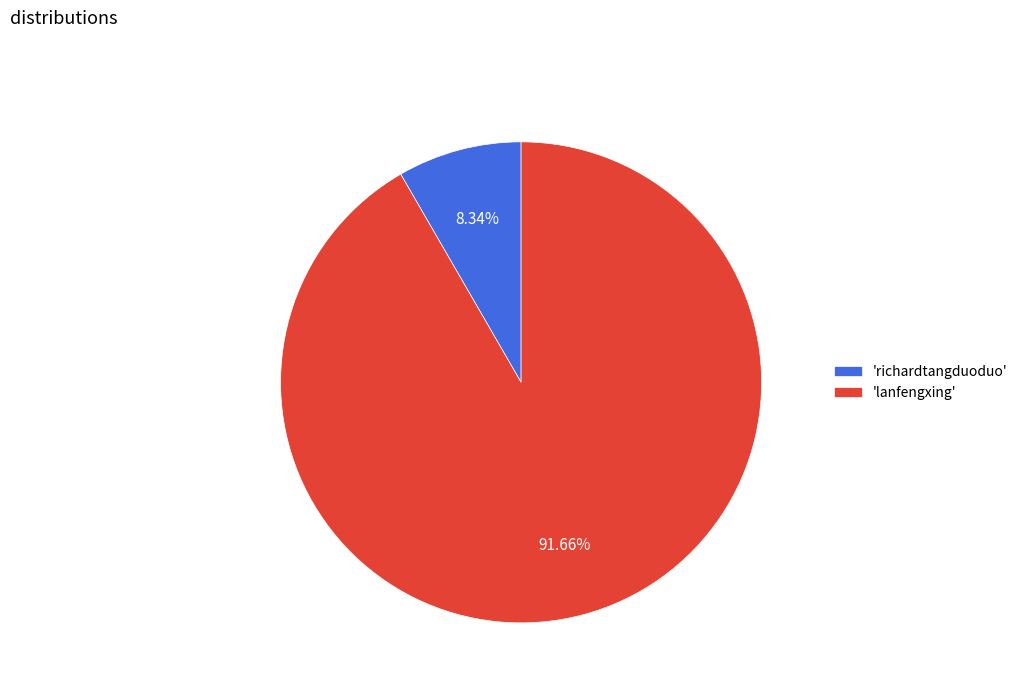

Between 'lanfengxing' and 'richardtangduoduo', which is larger?

'lanfengxing'